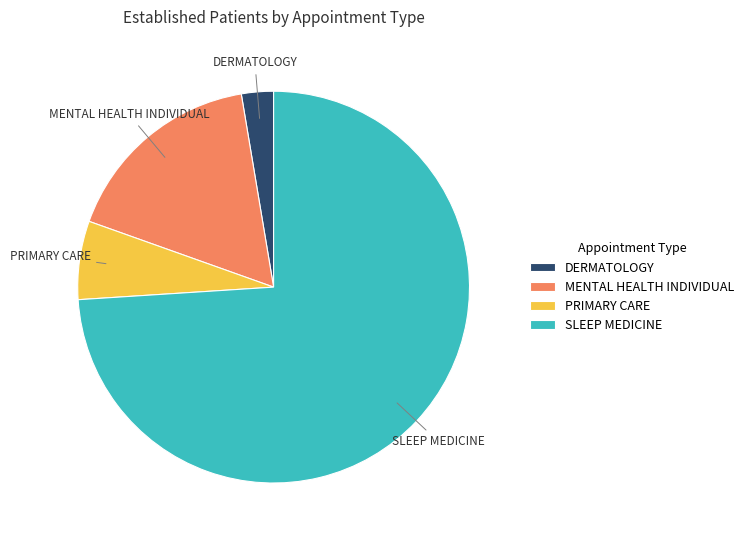

Rank the categories by value from lowest to highest.

DERMATOLOGY, PRIMARY CARE, MENTAL HEALTH INDIVIDUAL, SLEEP MEDICINE